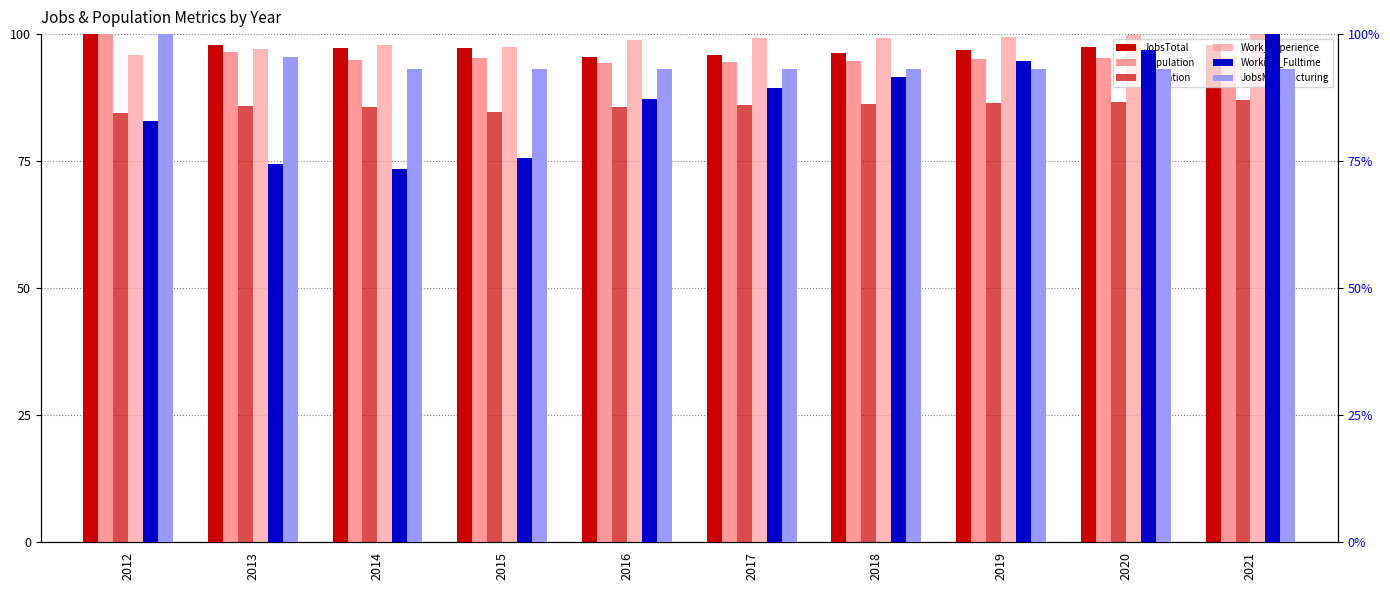

What is the approximate value of Working_Fulltime at 2012?

83.0